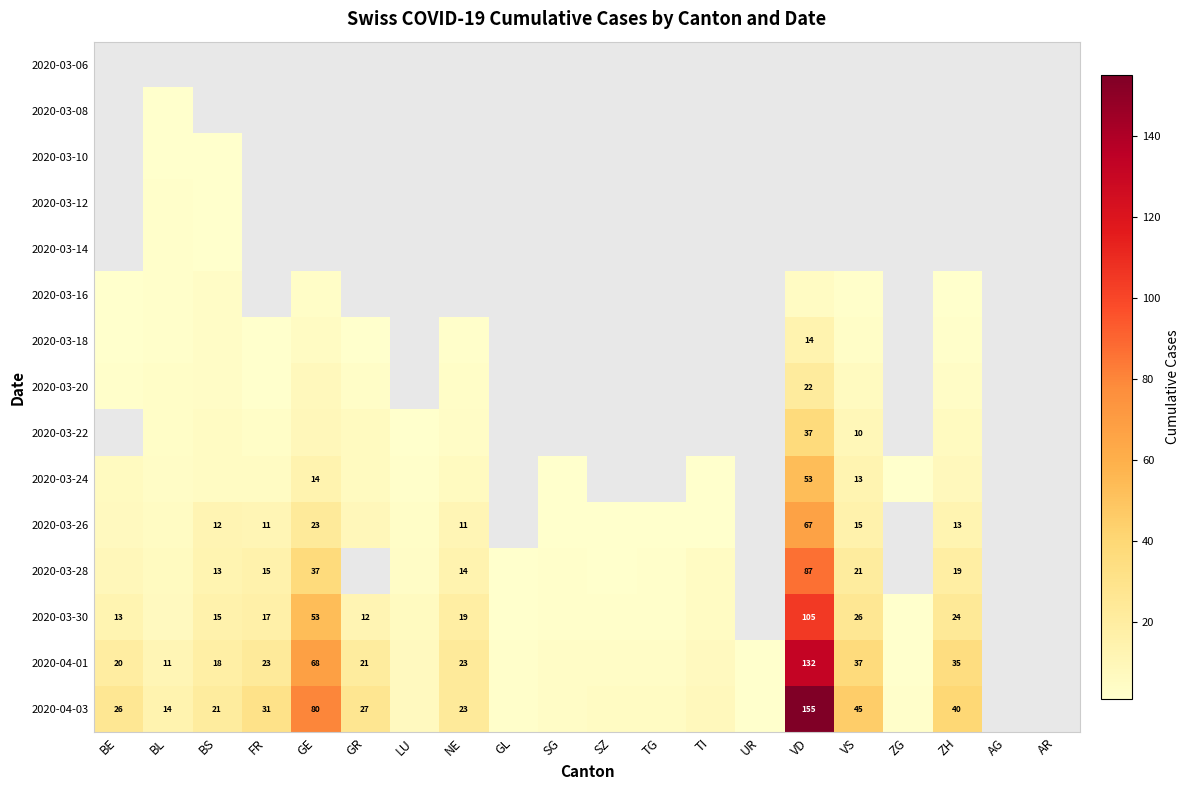

True or false: 2020-03-28 has a value of 15 at FR.

True